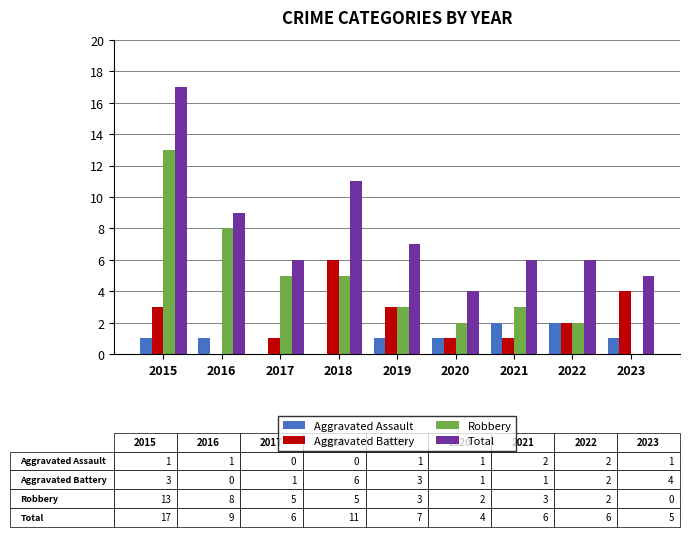

Between 2020 and 2022, which series saw the biggest shift?

Total